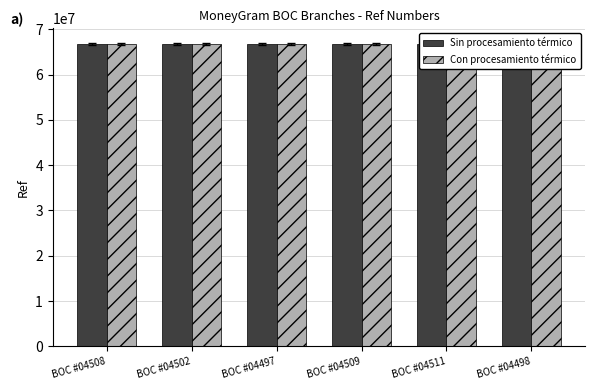

Between BOC #04508 and BOC #04498, which series saw the biggest shift?

Sin procesamiento térmico